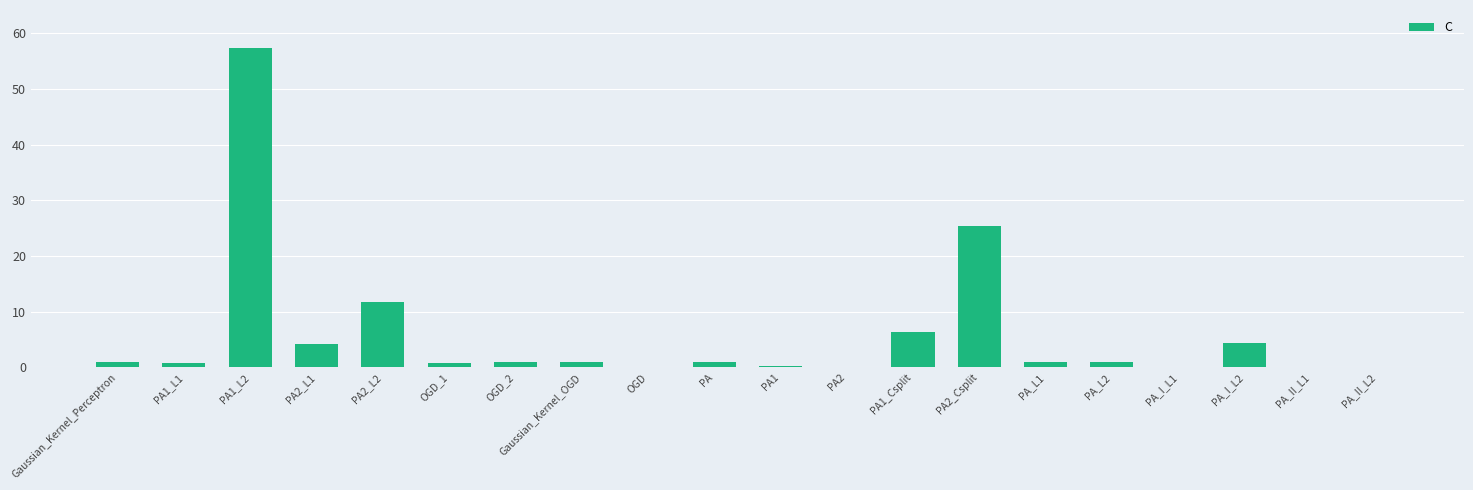

Are the bars horizontal?

No